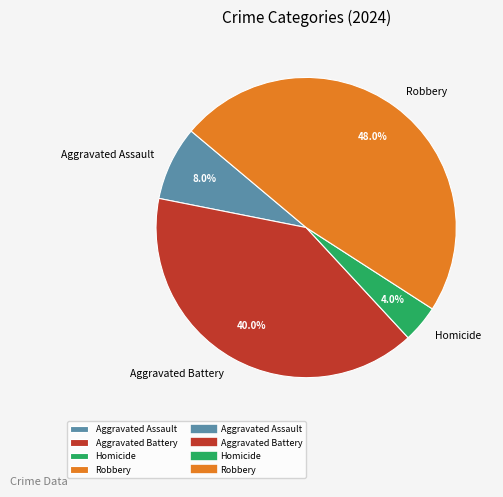

True or false: Aggravated Battery accounts for 40% of the total.

True